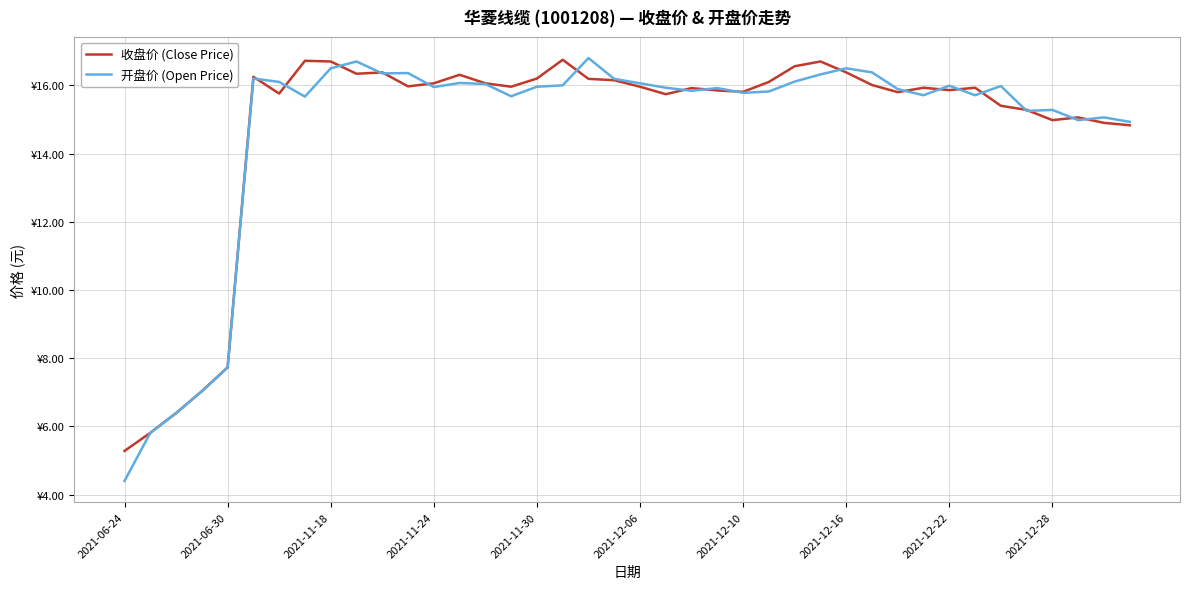

True or false: 收盘价 (Close Price) has more than 2 interior local peaks.

True